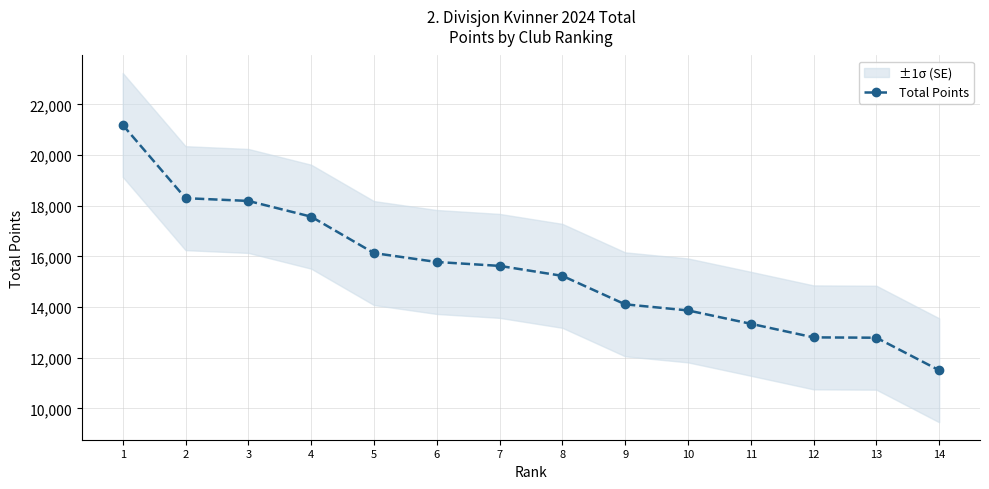

Which has a higher value, 1 or 6?

1